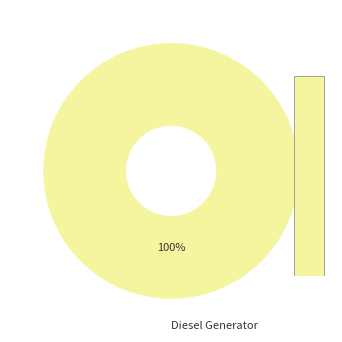

What percentage is the Diesel Generator slice, to the nearest percent?

100%